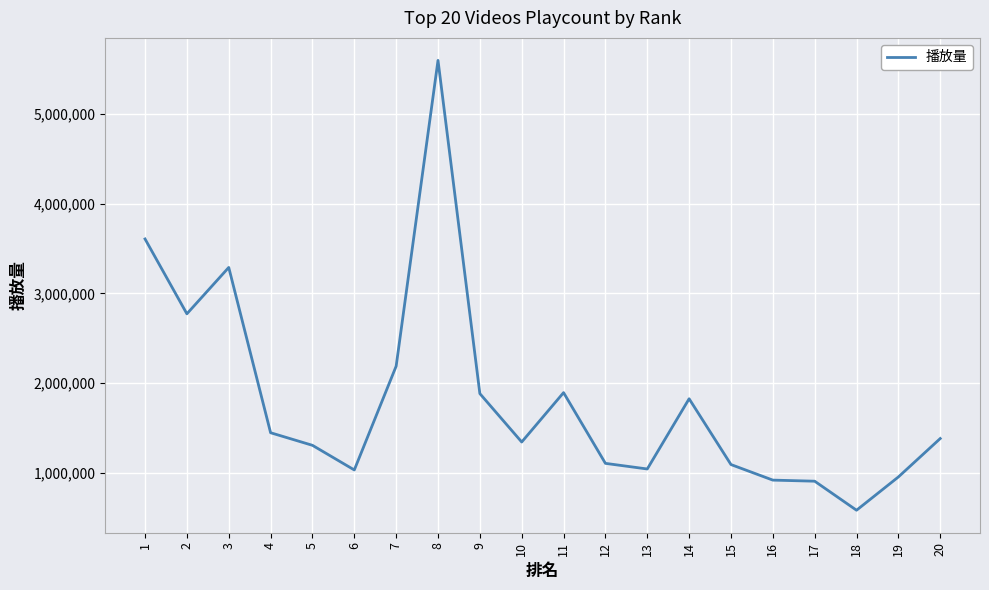

What is the minimum value shown in the chart?

585018